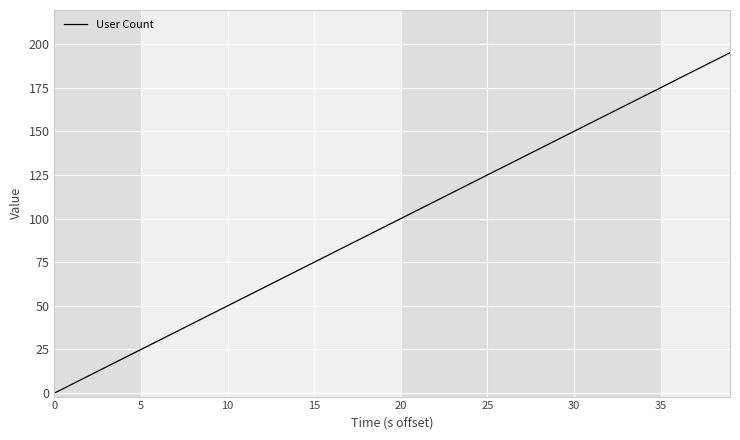

Where is the data nearest to the value 97?

19